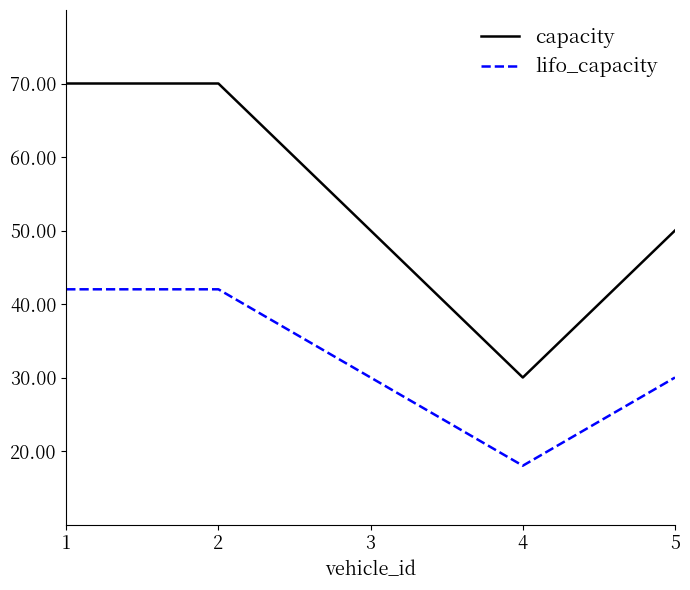

How many lifo_capacity values are between 30 and 42?

4